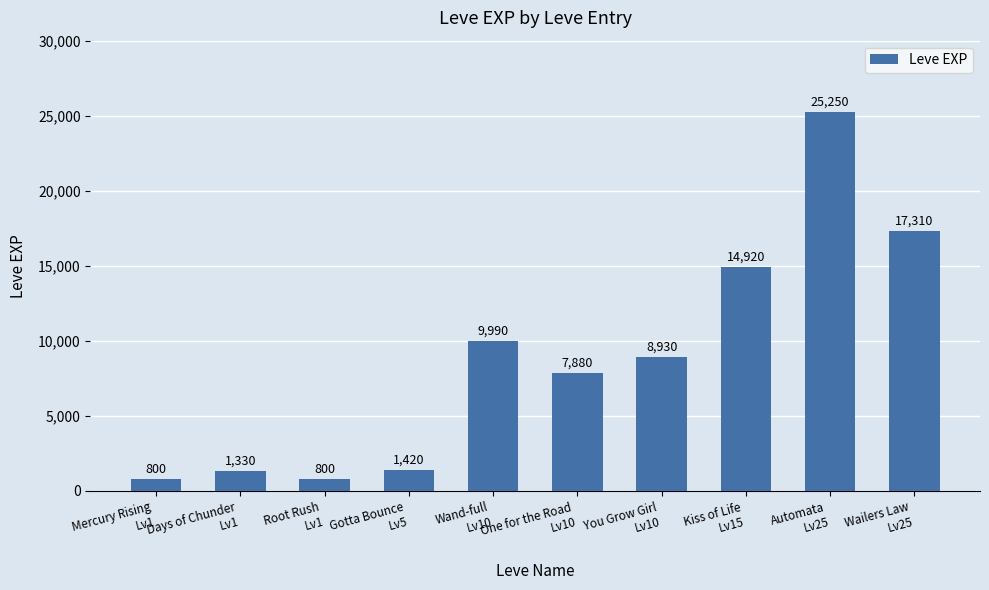

Between Wand-full
Lv10 and Wailers Law
Lv25, which is larger?

Wailers Law
Lv25